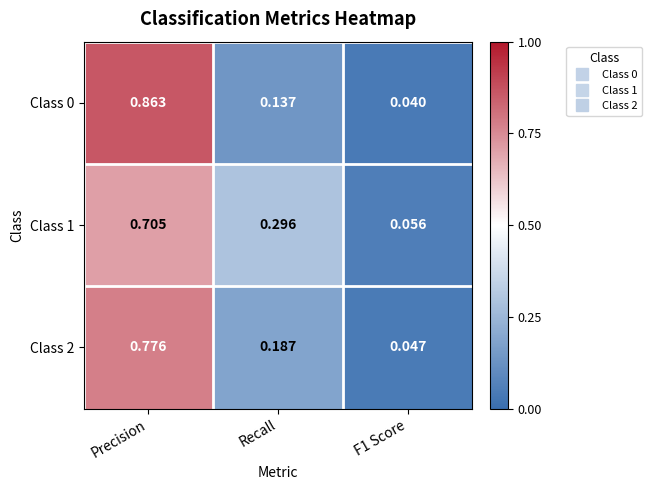

Which label corresponds to the largest value in the chart?

Precision